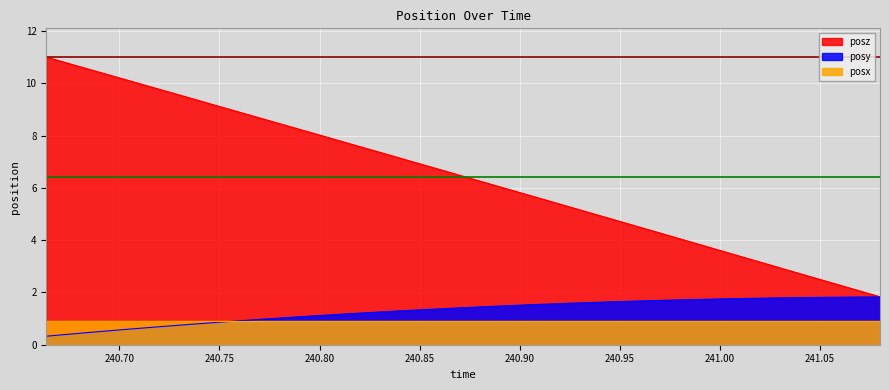

Which series has the widest spread of values?

posz